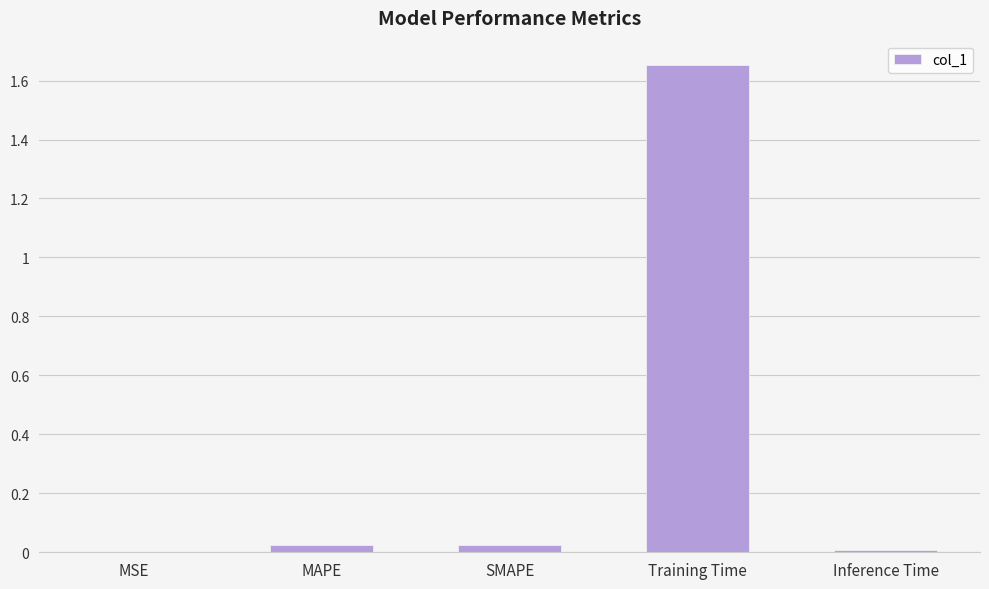

Which label corresponds to the largest value in the chart?

Training Time